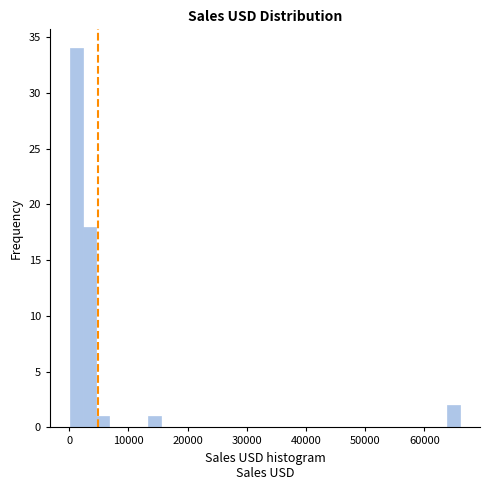

Around what value on the x-axis is the tallest bar? Give the approximate position of its centre, as read against the axis.

1000